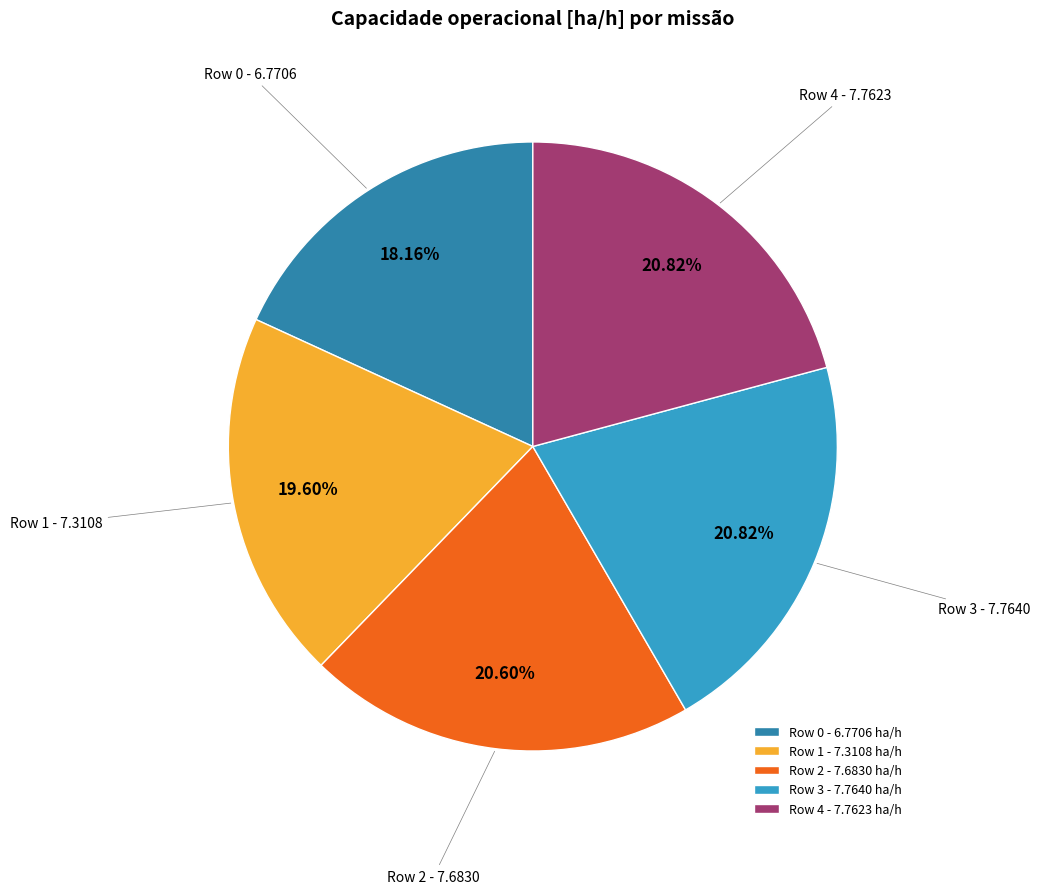

Is it true that Row 2 is 30% of the pie?

False